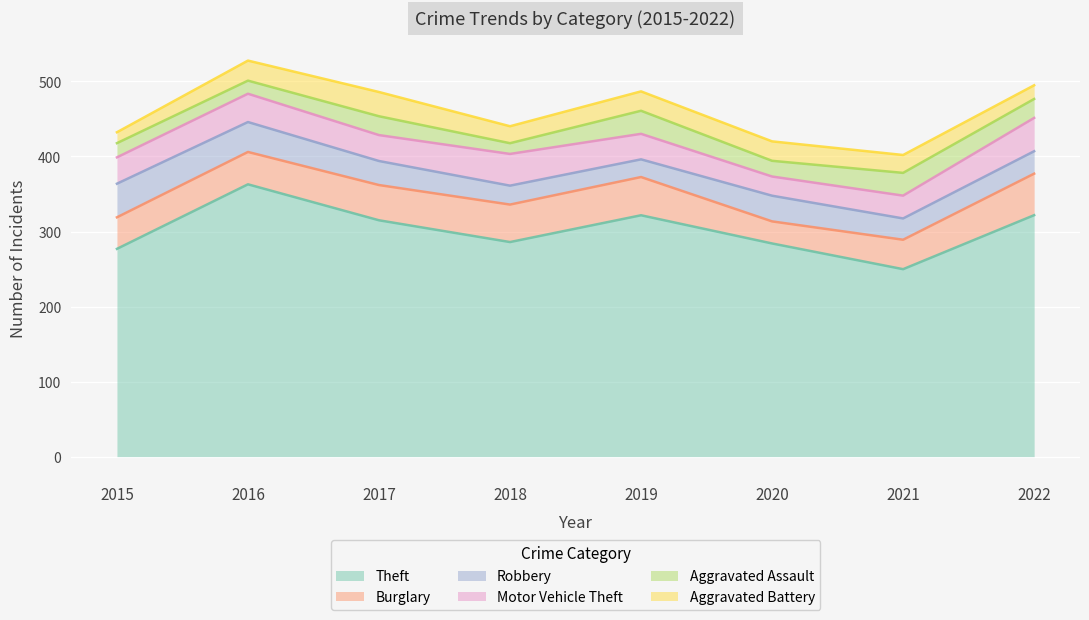

True or false: Theft and Aggravated Battery intersect in this chart.

False